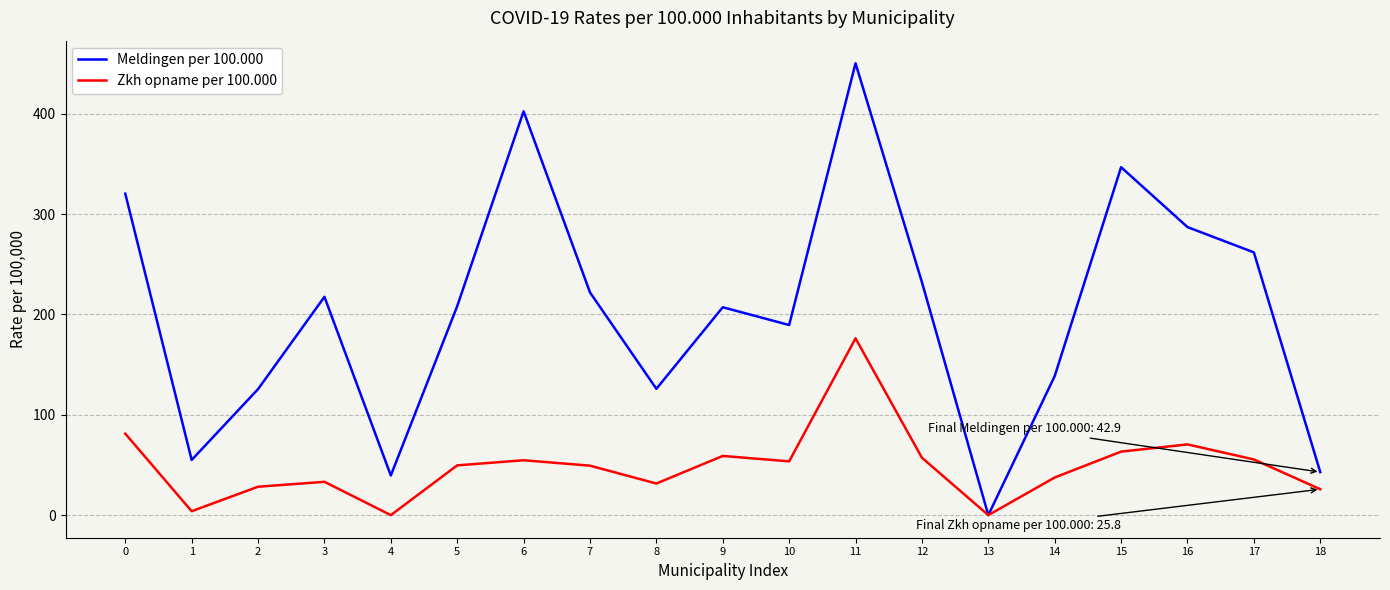

Which series has the largest range (max minus min)?

Meldingen per 100.000